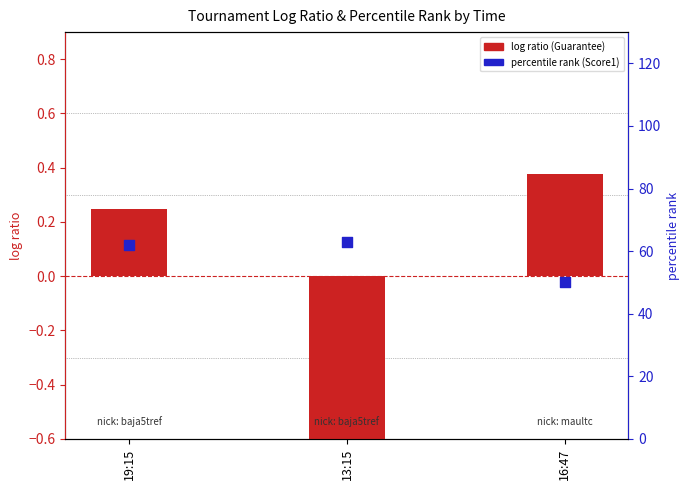

Is the value of percentile rank within sample at 19:15 greater than the value of log ratio (Guarantee normalized) at 13:15?

Yes